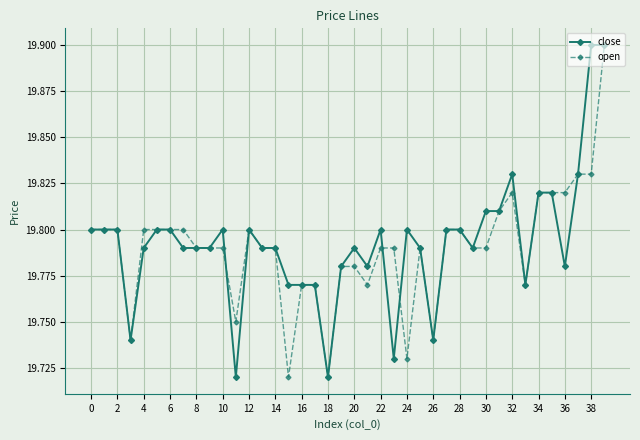

How many close values are between 19 and 20?

40